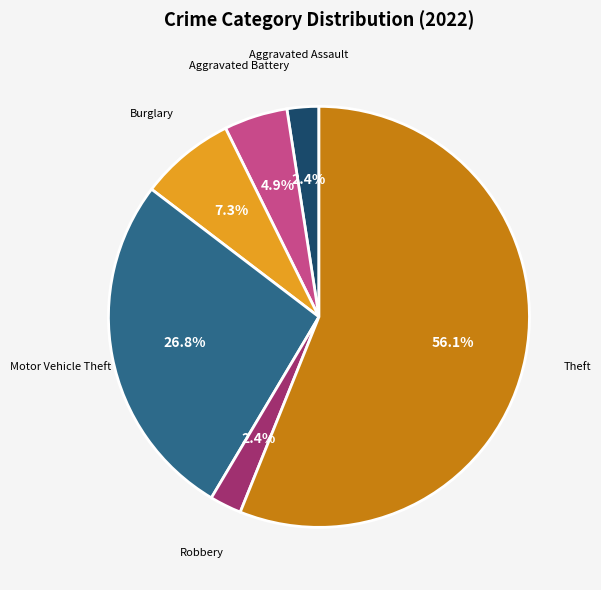

Does any single category account for the majority?

Yes